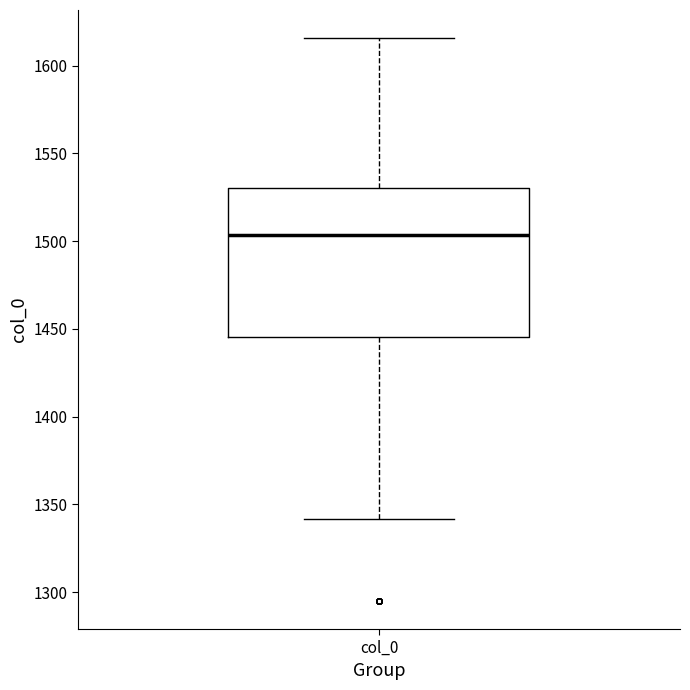

Read this box plot against the y-axis: the position of the median line, the range covered by the box, and the ends of both whiskers. The values are not printed on the chart, so give them approximately, as read against the axis.

median 1505, box 1445 to 1530, whiskers 1340 to 1615